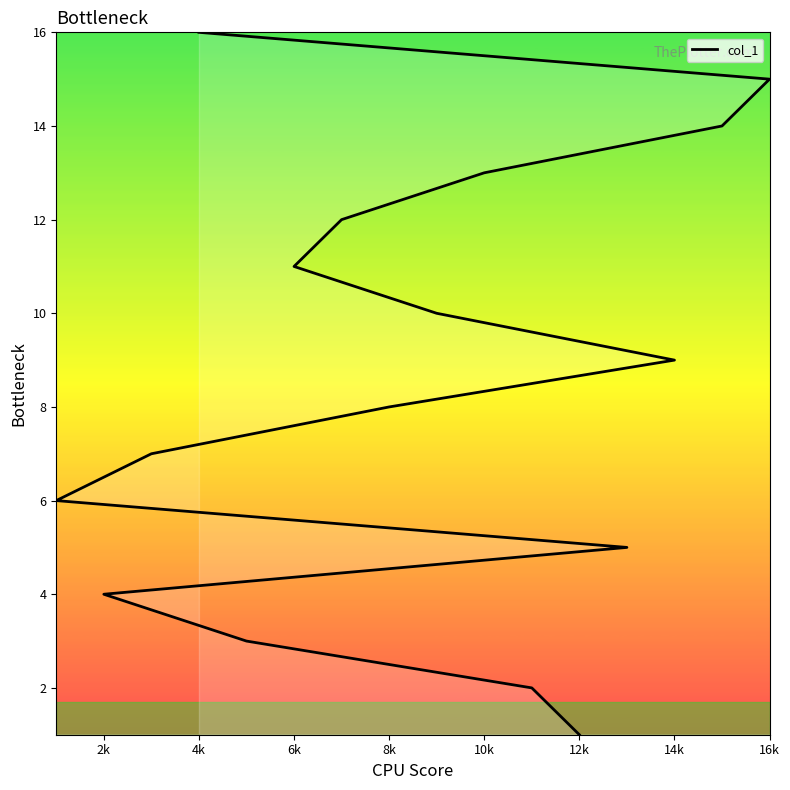

Is it true that the value at 12k is 1?

True